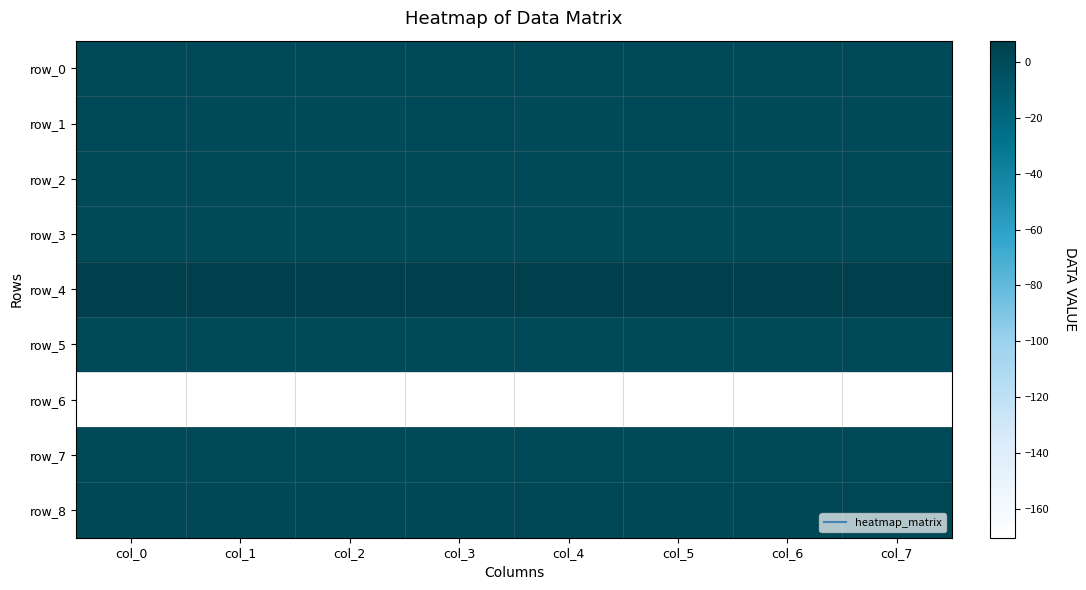

Which series has the largest total across all categories?

row_4